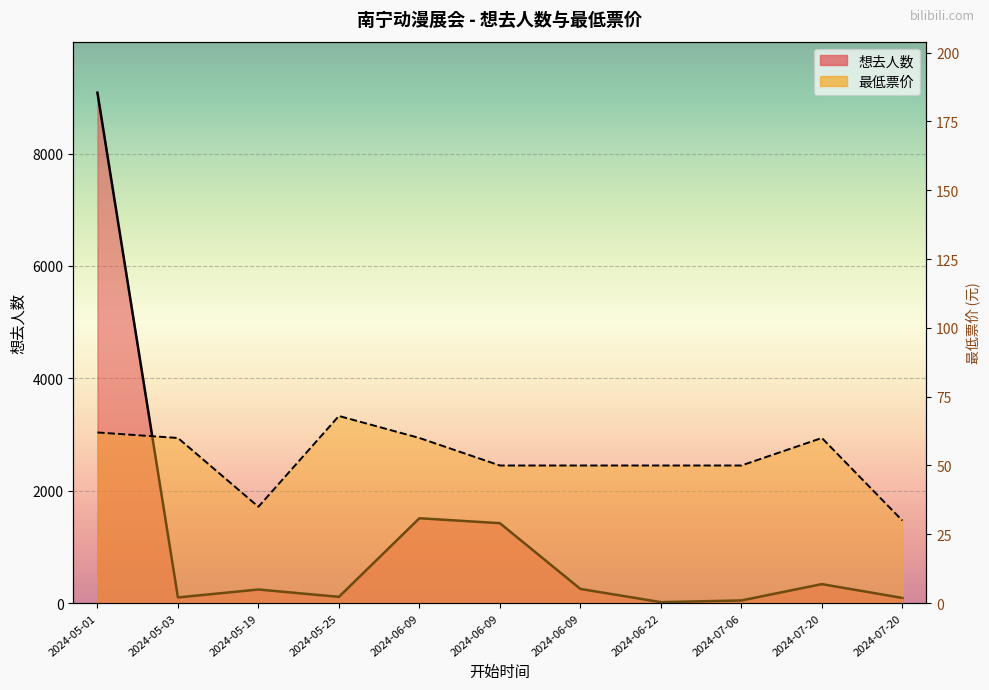

How many lines are shown in the chart?

2